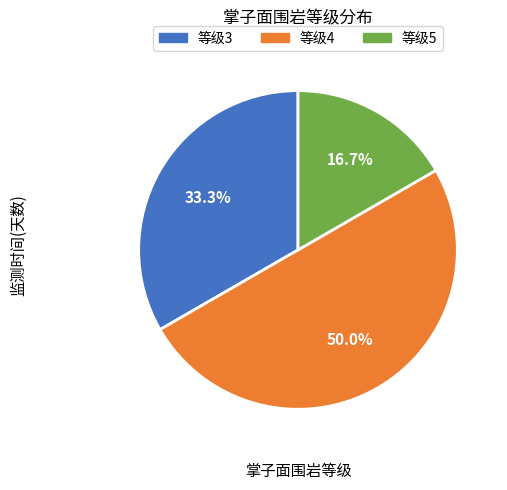

To the nearest percent, what is the difference between the largest and smallest slice percentages?

33%